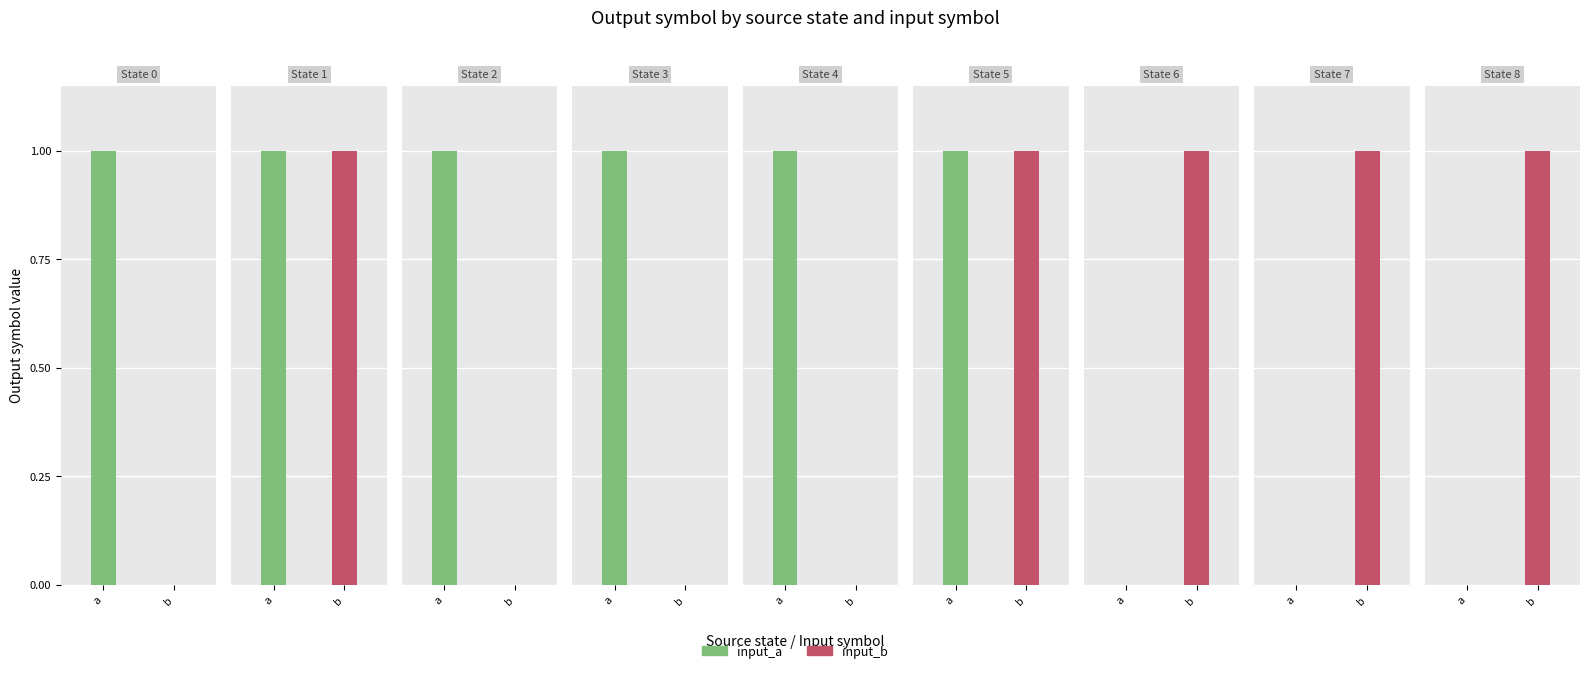

The value of output_0 at 9 is 0. True or false?

True